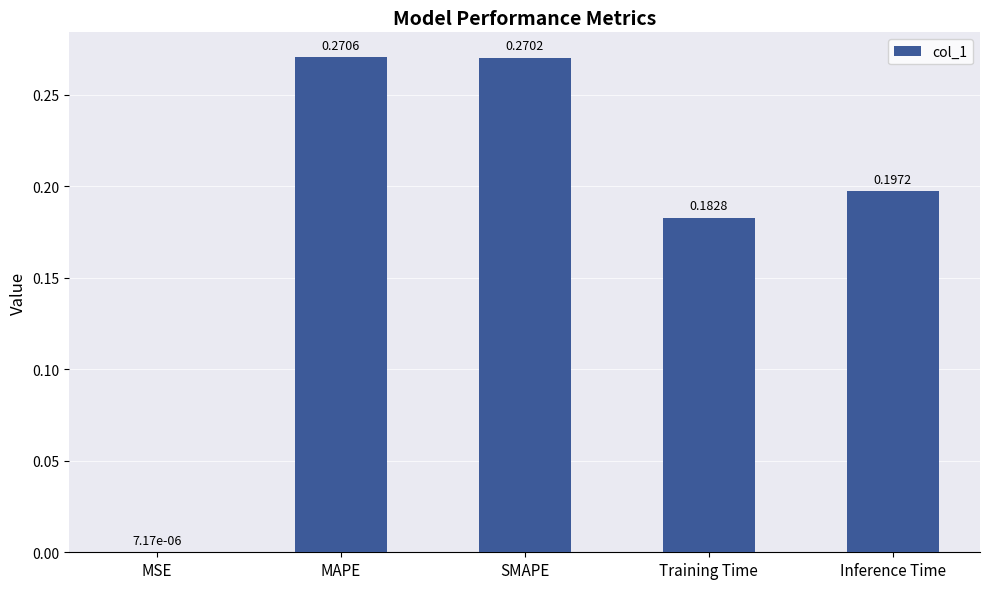

Which label corresponds to the largest value in the chart?

MAPE